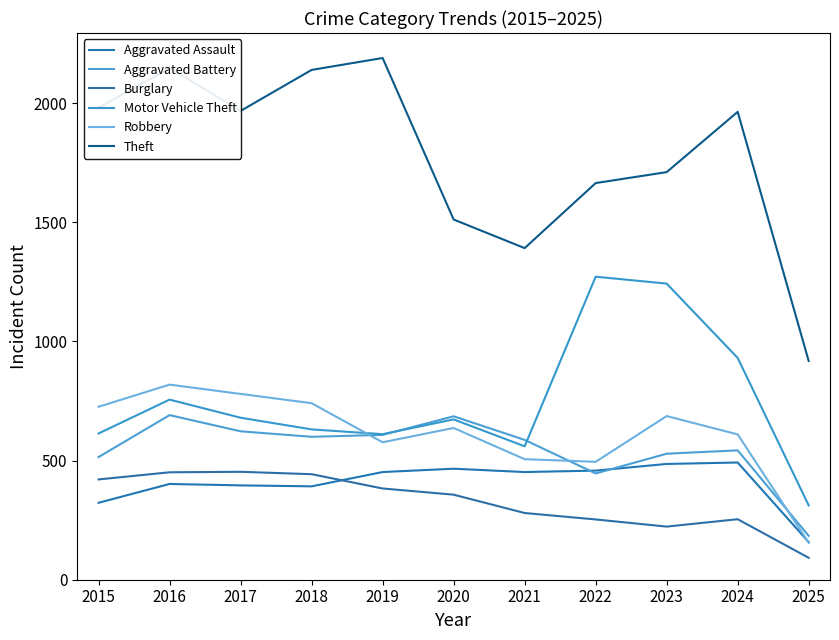

What is the average value of the Aggravated Battery series?

547